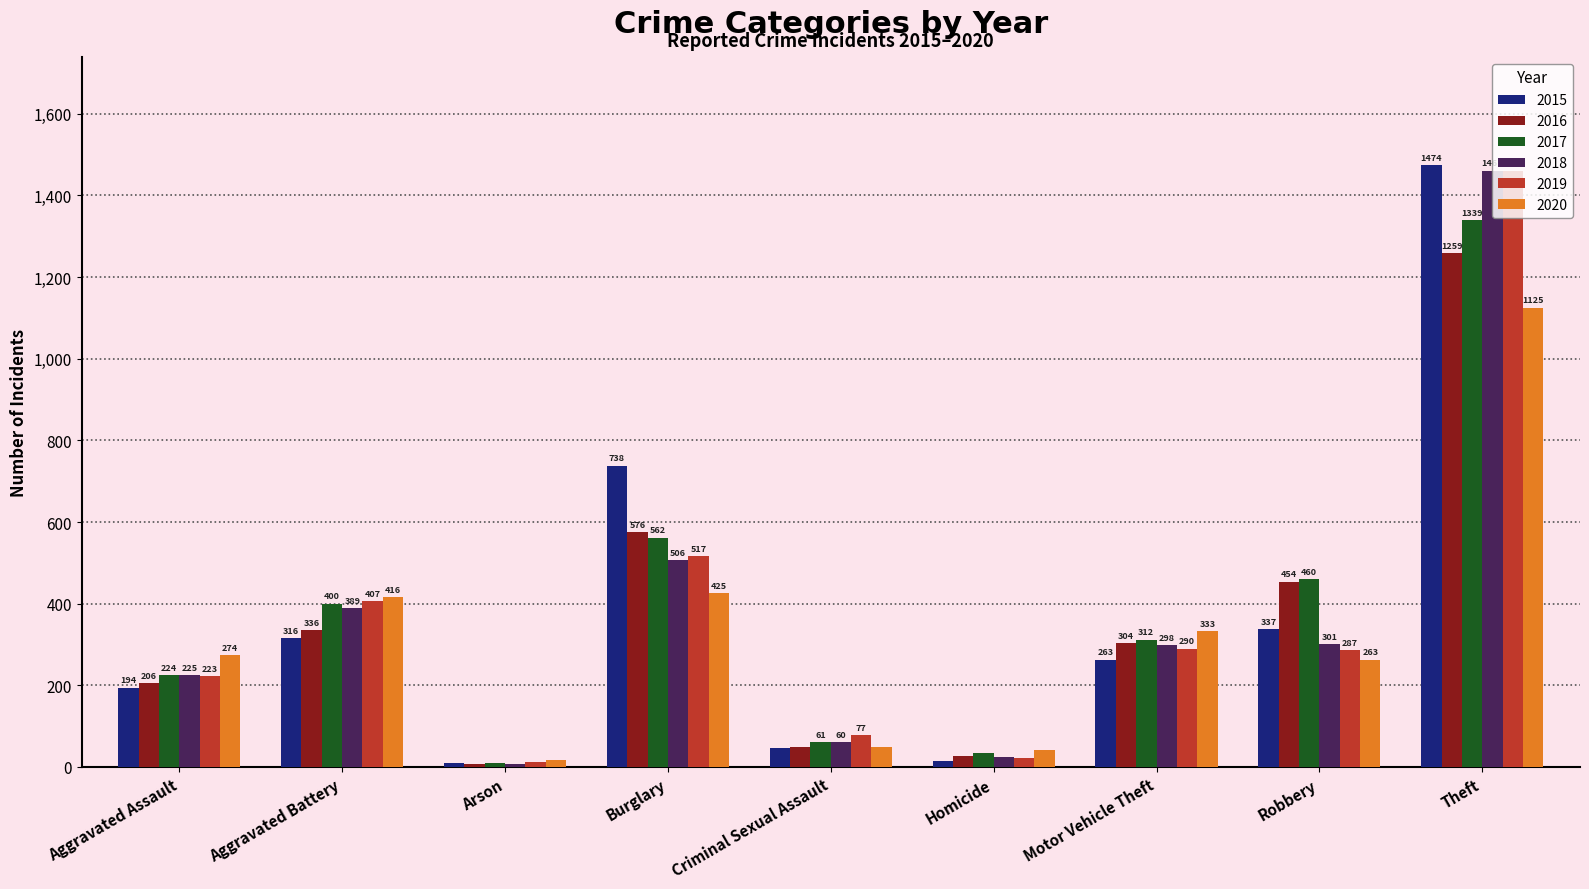

What are all the series names shown in the legend?

2015, 2016, 2017, 2018, 2019, 2020